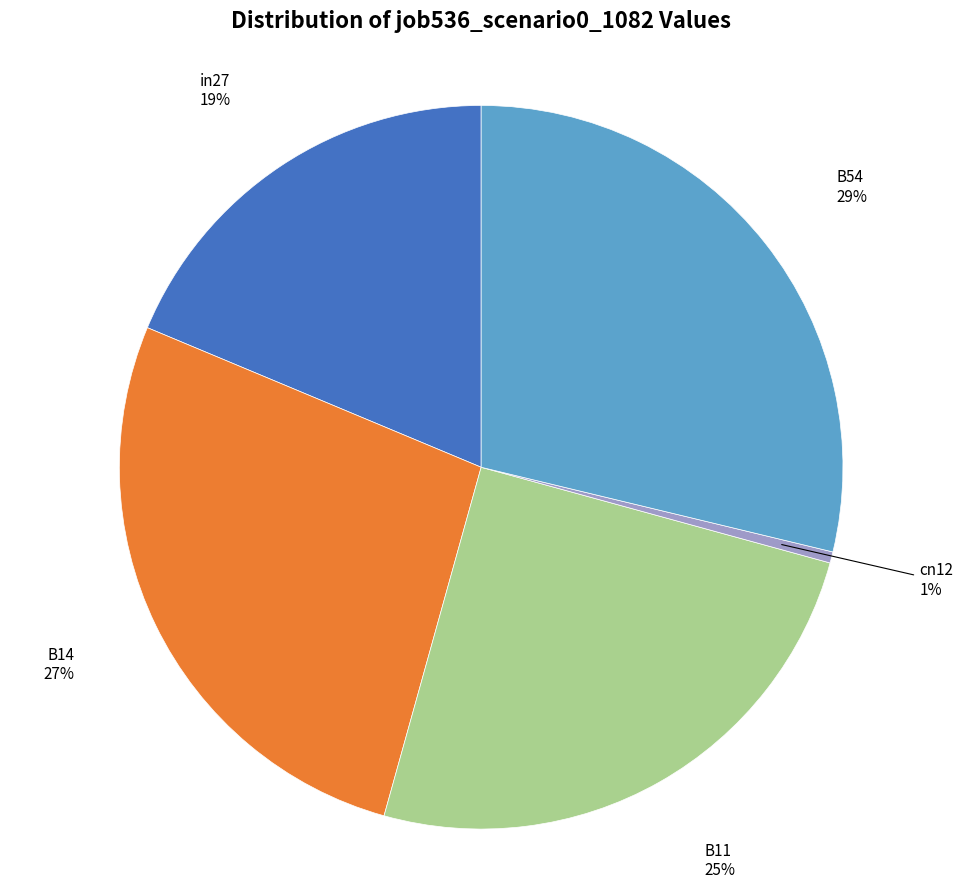

Is there a majority slice in this chart?

No